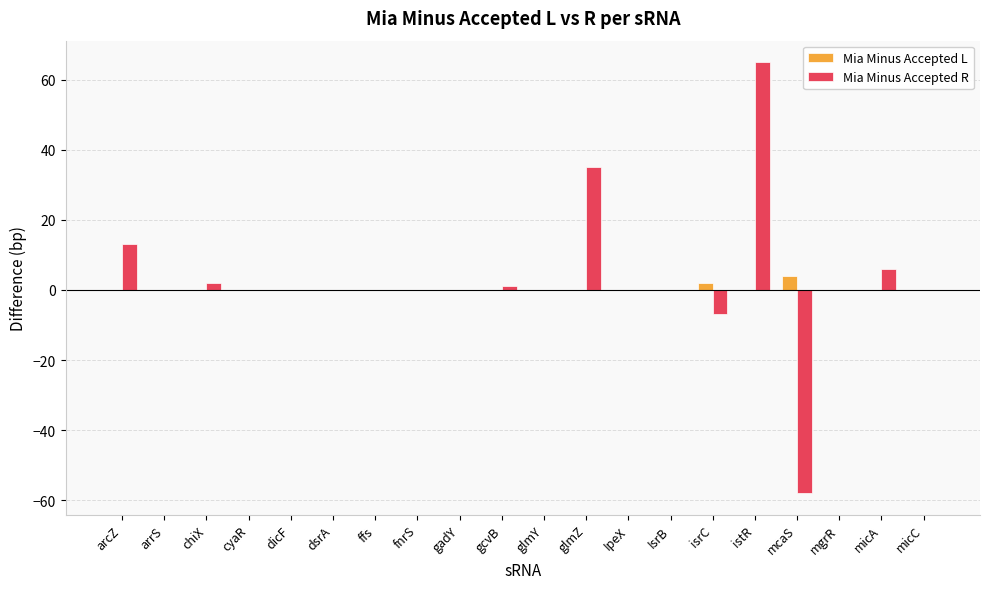

The Mia Minus Accepted L series shows 0 at gcvB. True or false?

True